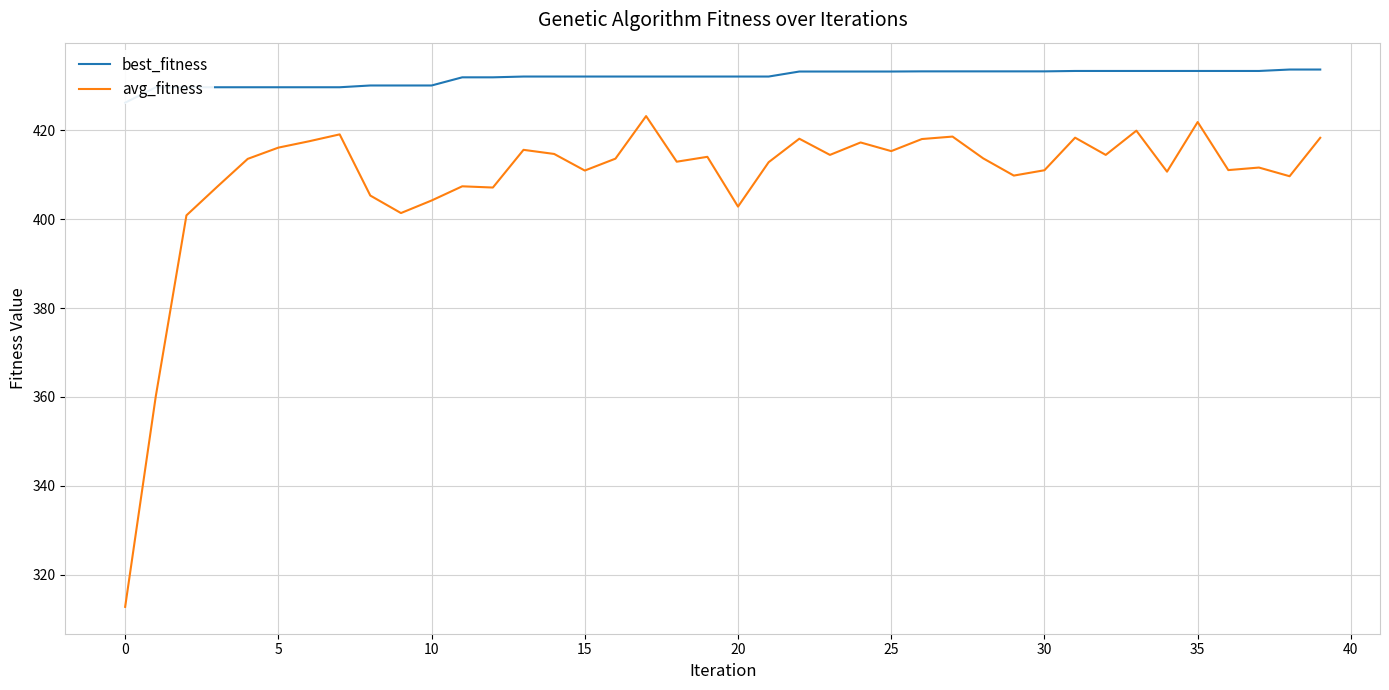

At which label does best_fitness first exceed 432?

13